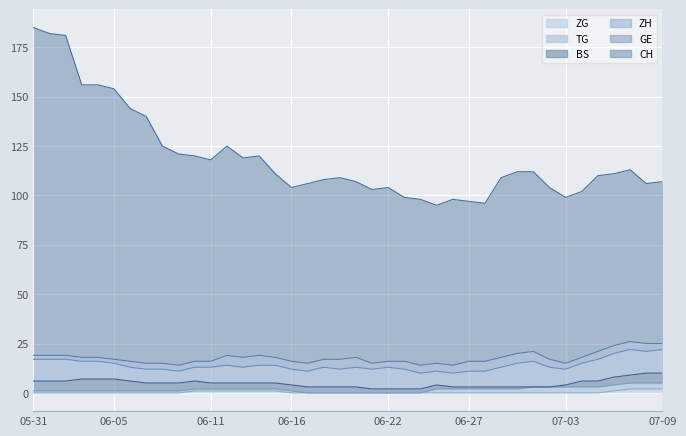

What are all the series names shown in the legend?

CH, GE, ZH, BS, TG, ZG